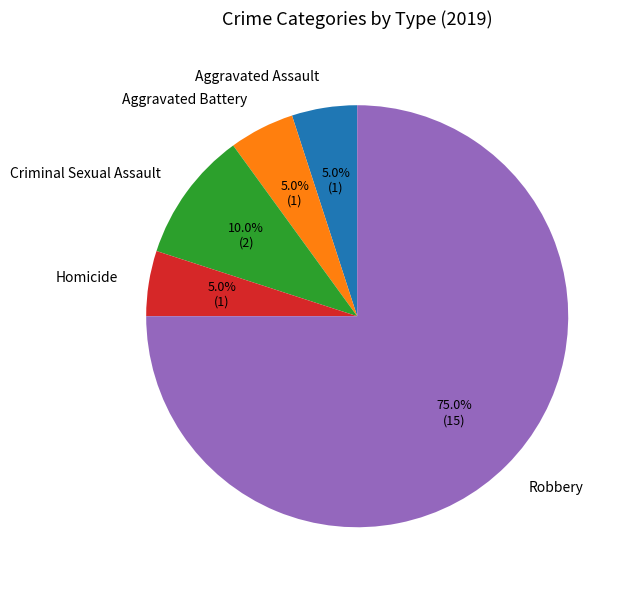

To the nearest percent, what is the difference between the Homicide and Criminal Sexual Assault slice percentages?

5%